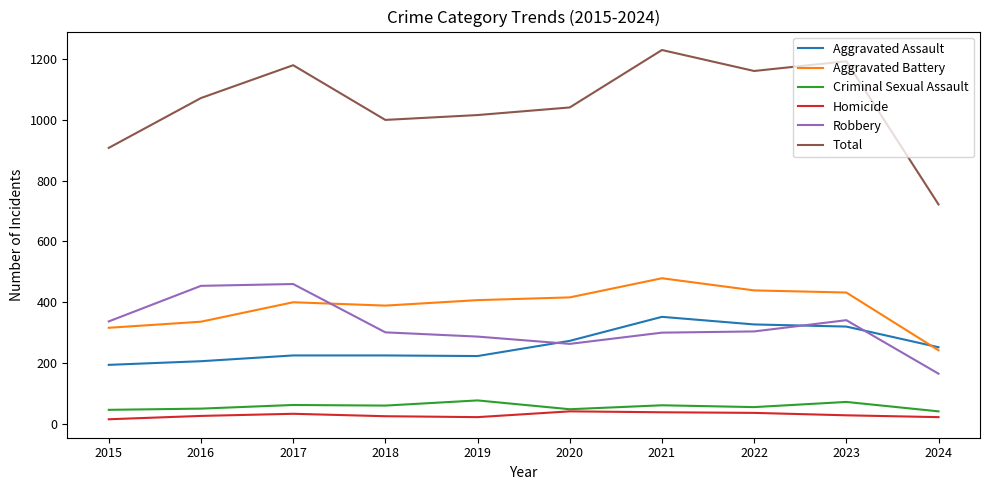

What is the total value across all series at 2022?

2322